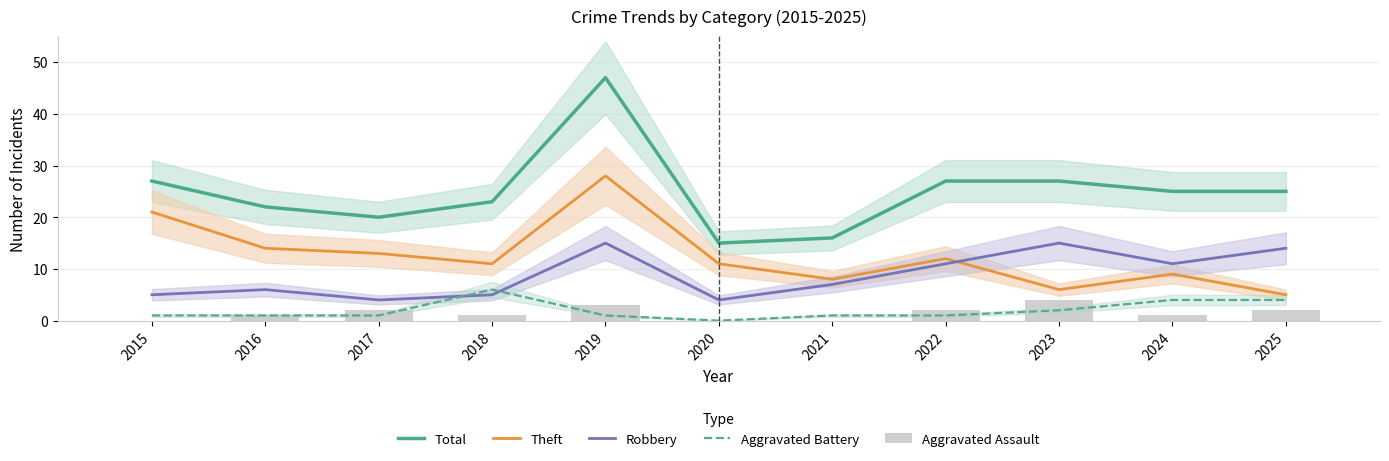

Reading left to right, extract all data points from this chart.

Total: 27	22	20	23	47	15	16	27	27	25	25
Theft: 21	14	13	11	28	11	8	12	6	9	5
Robbery: 5	6	4	5	15	4	7	11	15	11	14
Aggravated Battery: 1	1	1	6	1	0	1	1	2	4	4
Aggravated Assault: 0	1	2	1	3	0	0	2	4	1	2